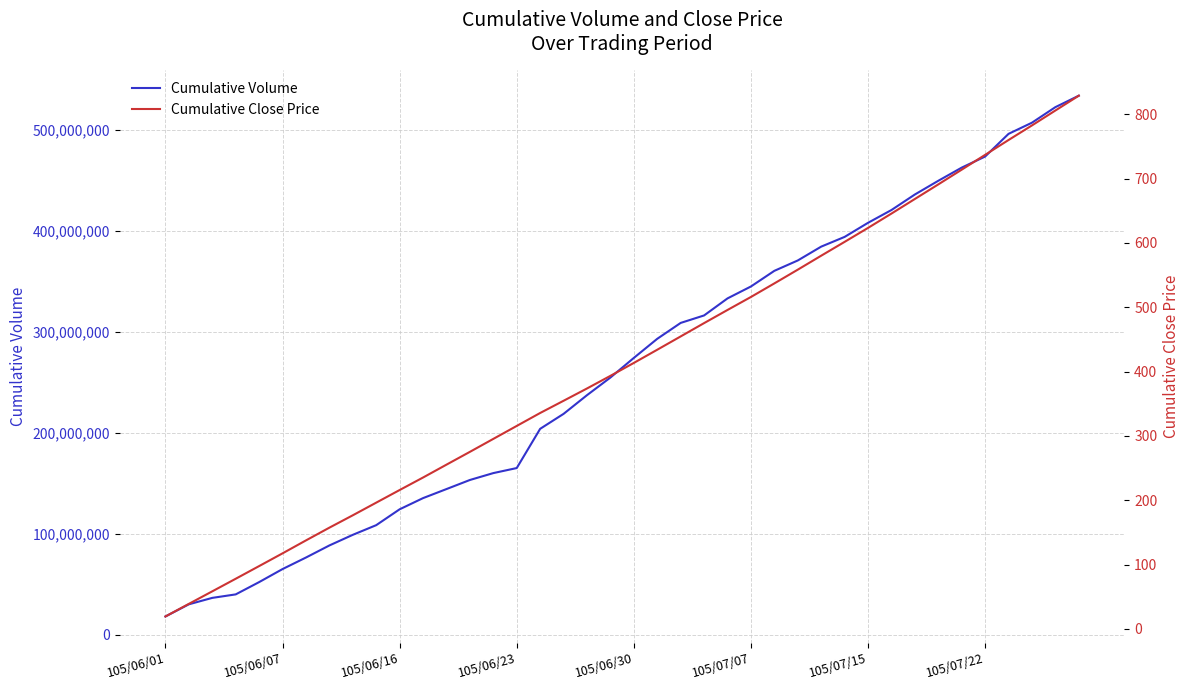

Reading right to left, list all the values displayed in this chart.

Cumulative Volume: 533874236.0	522525236.0	507128186.0	496066056.0	473607930.0	462617931.0	449579481.0	436001381.0	420624301.0	407960651.0	394001000.0	384362237.0	370657237.0	360390737.0	344895137.0	333086637.0	316212298.0	308801798.0	293071548.0	274144465.0	254712895.0	237234015.0	218725015.0	203912860.0	165056380.0	160063380.0	153237980.0	144240970.0	135284450.0	124203740.0	108493530.0	98917530.0	88390830.0	76428455.0	65004755.0	52085905.0	39919805.0	36461705.0	30105668.0	18045568.0
Cumulative Close Price: 828.9	805.8	782.7	760.0	736.9	713.9	691.0	668.3	645.6	623.3	601.6	580.1	558.4	537.0	515.9	495.7	475.3	454.6	433.9	413.4	393.3	373.7	354.6	335.6	315.4	295.3	275.1	255.2	235.2	215.8	196.2	176.5	157.3	137.5	117.3	97.5	77.8	58.3	38.8	19.2